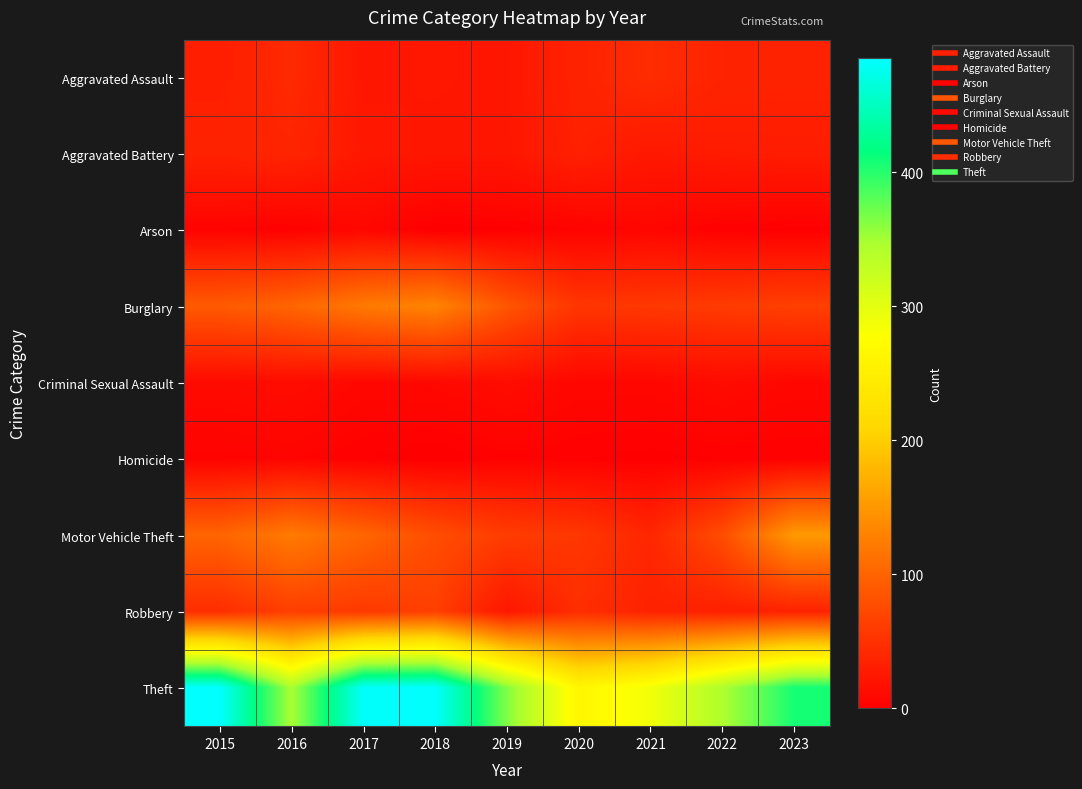

At which category is the sum across all series the highest?

2017